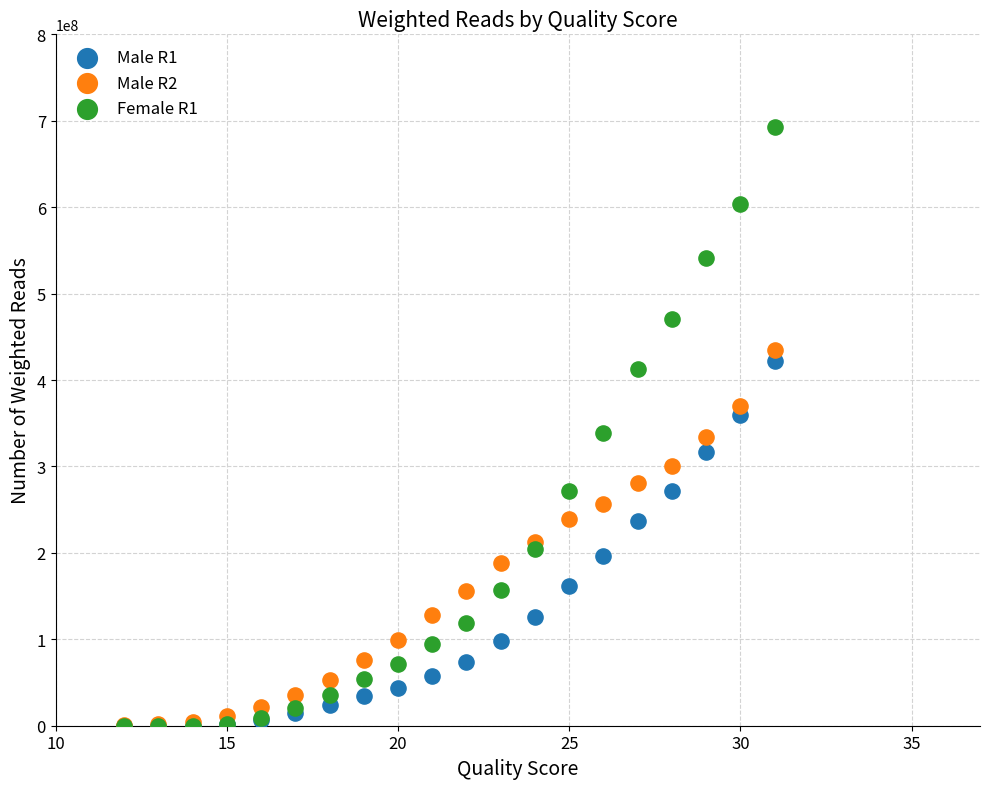

Which series has the largest Y range (max minus min)?

Female R1